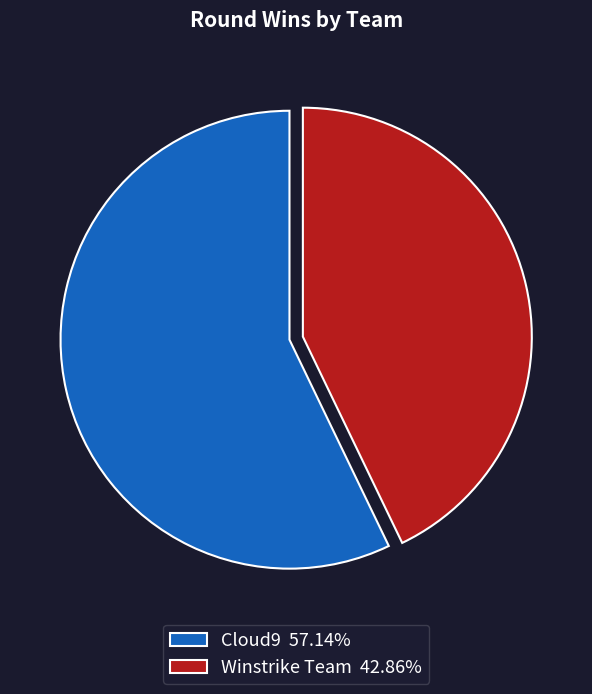

True or false: Cloud9 accounts for 57% of the total.

True